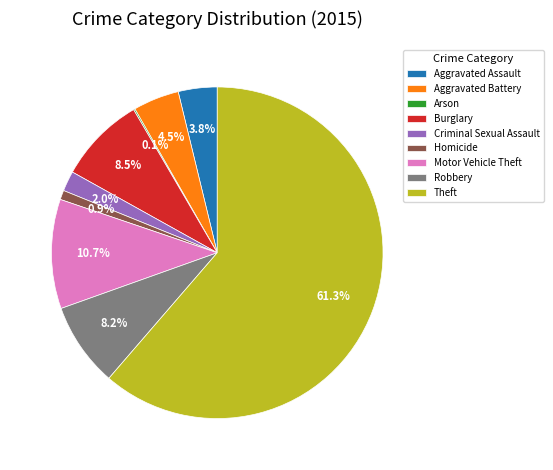

What percentage is the Homicide slice, to the nearest percent?

1%